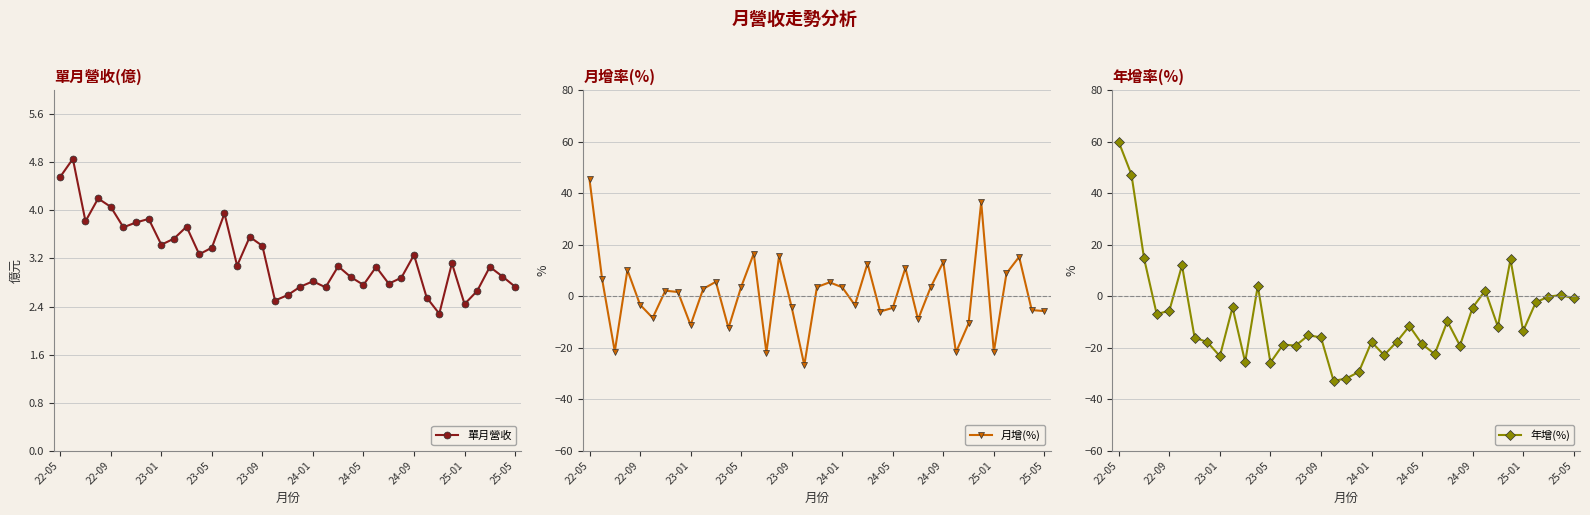

What is the value of the 單月營收 point at the 13th from the left?

3.4